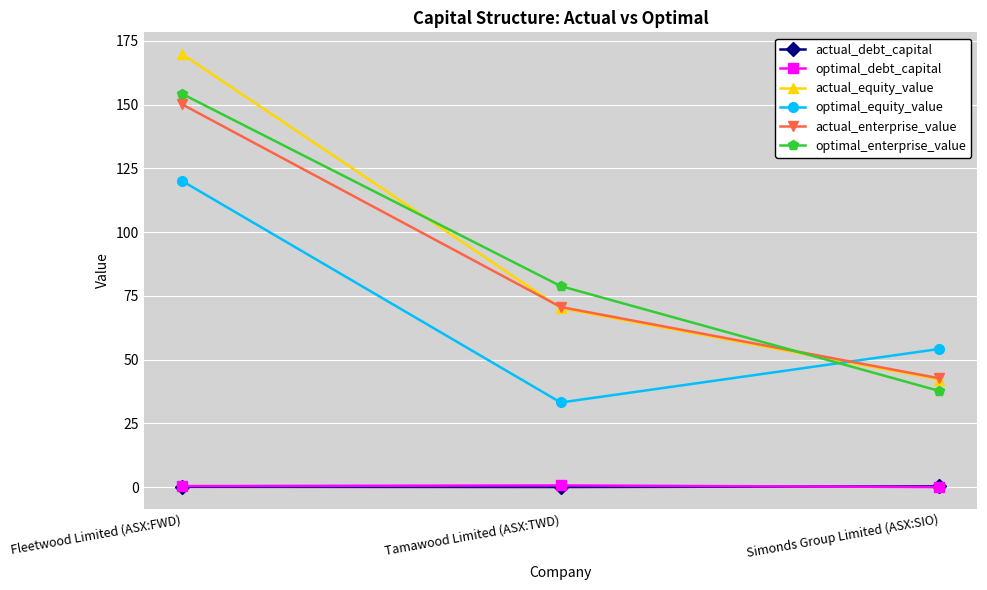

Is it true that optimal_equity_value equals 33.2 at Tamawood Limited (ASX:TWD)?

True